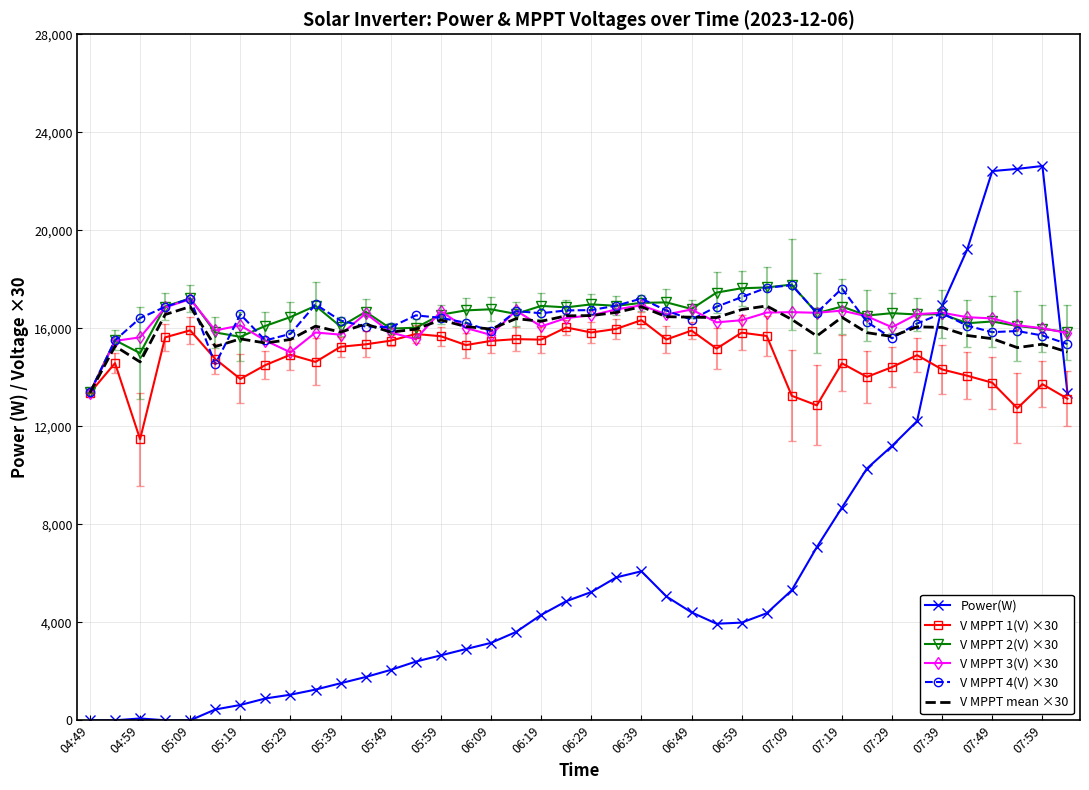

What is the maximum value shown in the chart?

22625.0